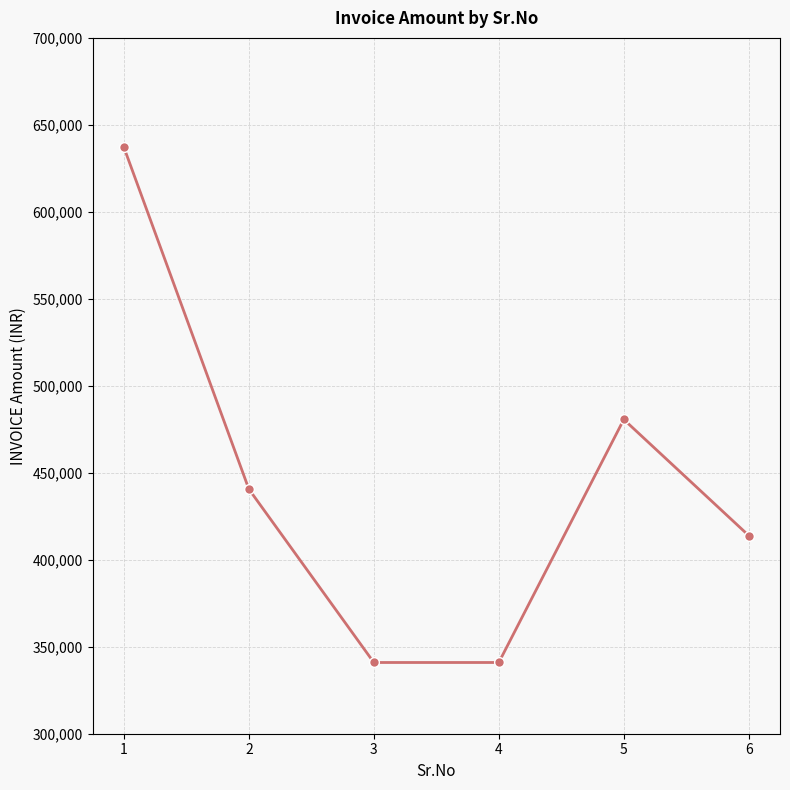

What is the value of the 2nd point from the left?

440602.4